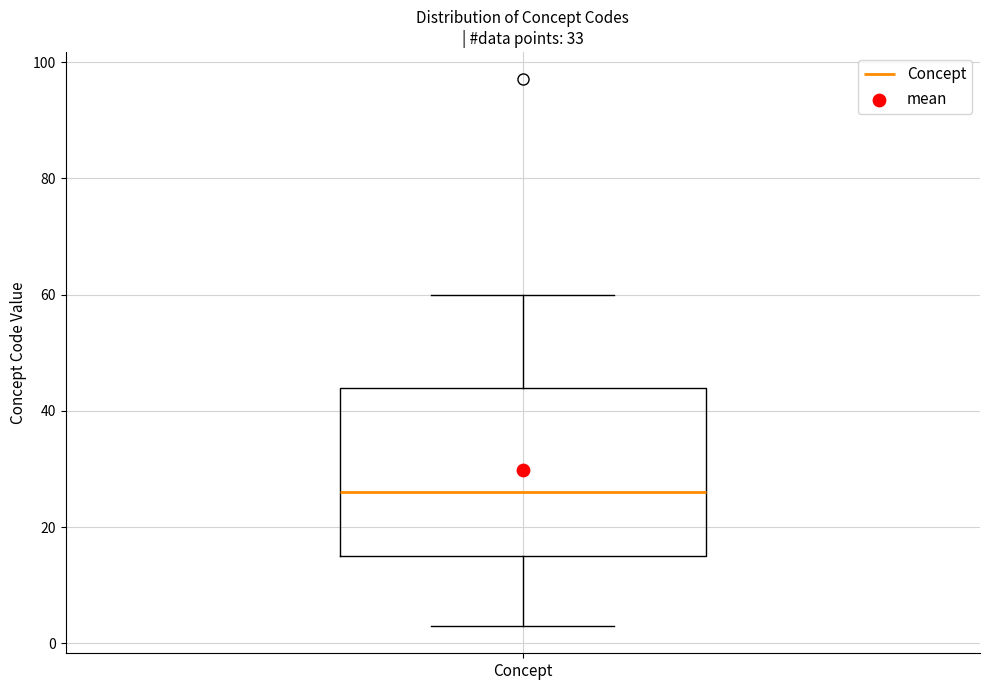

Read this box plot against the y-axis: the position of the median line, the range covered by the box, and the ends of both whiskers. The values are not printed on the chart, so give them approximately, as read against the axis.

median 26, box 16 to 44, whiskers 4 to 60